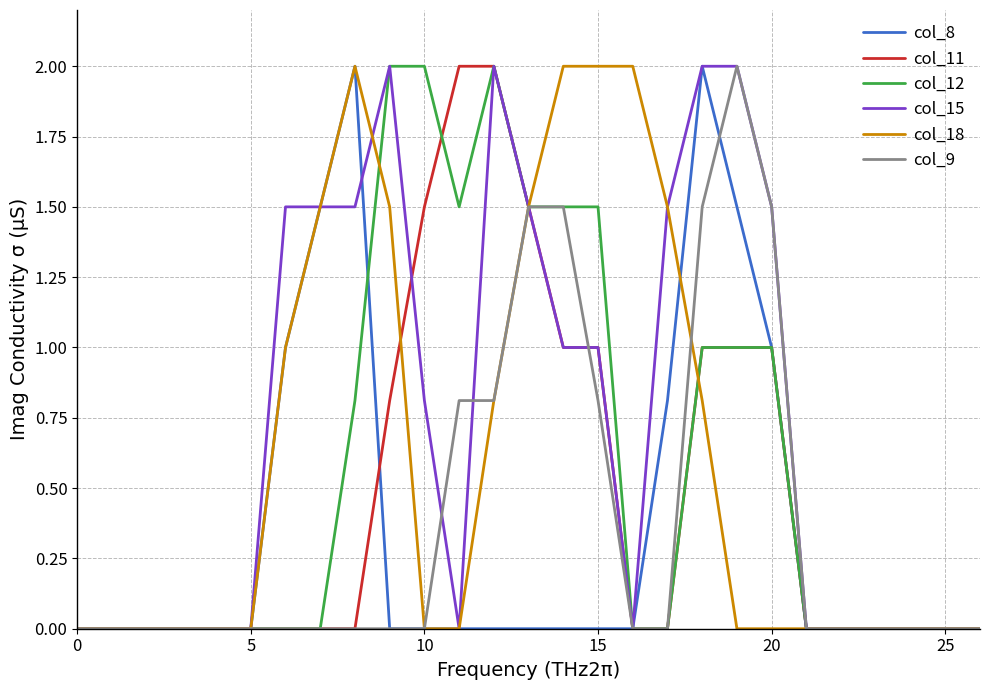

What is the maximum value shown in the chart?

2.0